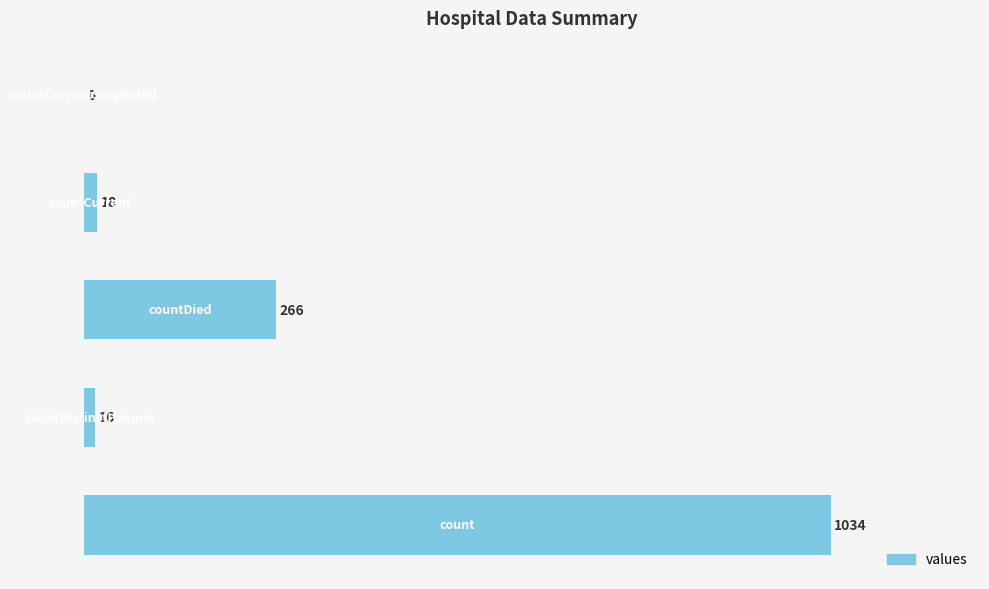

What is the maximum value shown in the chart?

1034